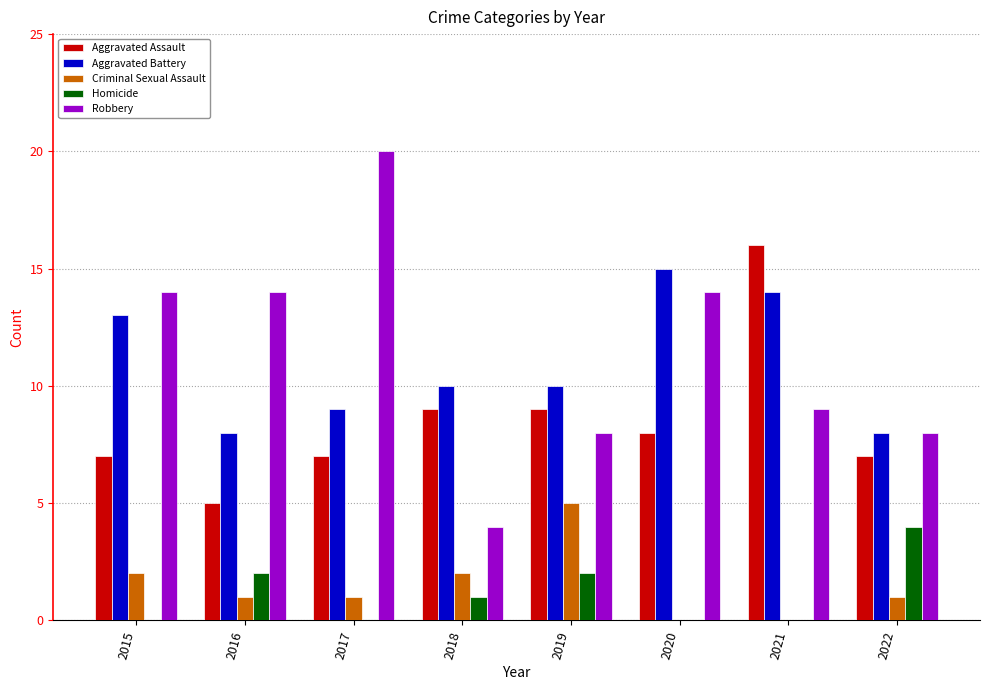

Reading right to left, what are all the values shown in this chart?

Aggravated Assault: 7	16	8	9	9	7	5	7
Aggravated Battery: 8	14	15	10	10	9	8	13
Criminal Sexual Assault: 1	0	0	5	2	1	1	2
Homicide: 4	0	0	2	1	0	2	0
Robbery: 8	9	14	8	4	20	14	14